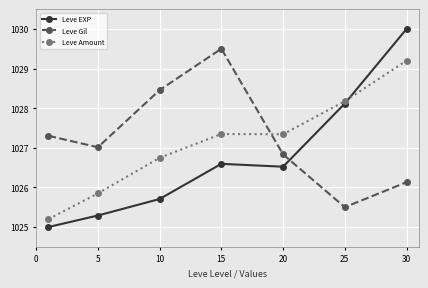

How many interior local valleys does the Leve EXP series have?

1